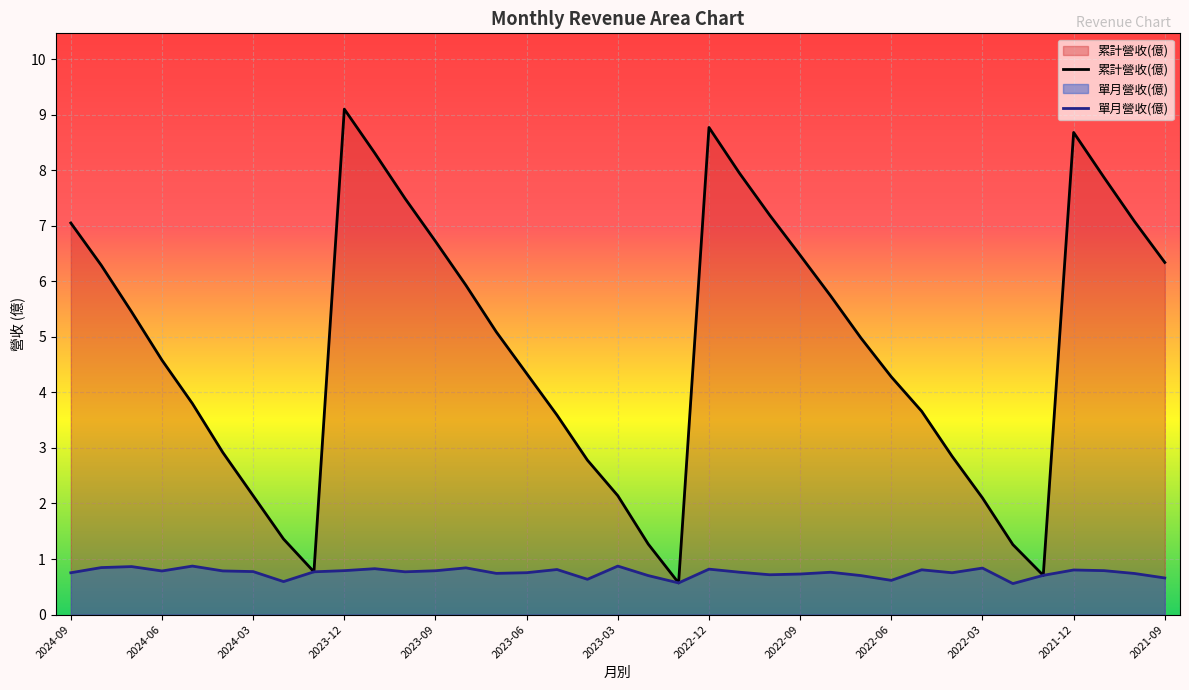

What is the spread (max minus min) of values at 2023-06?

3.6